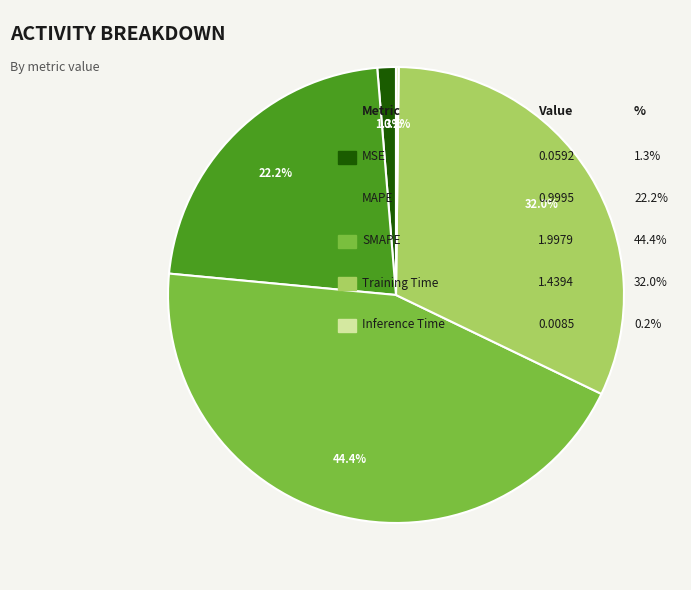

Is there any slice that represents more than half of the pie?

No